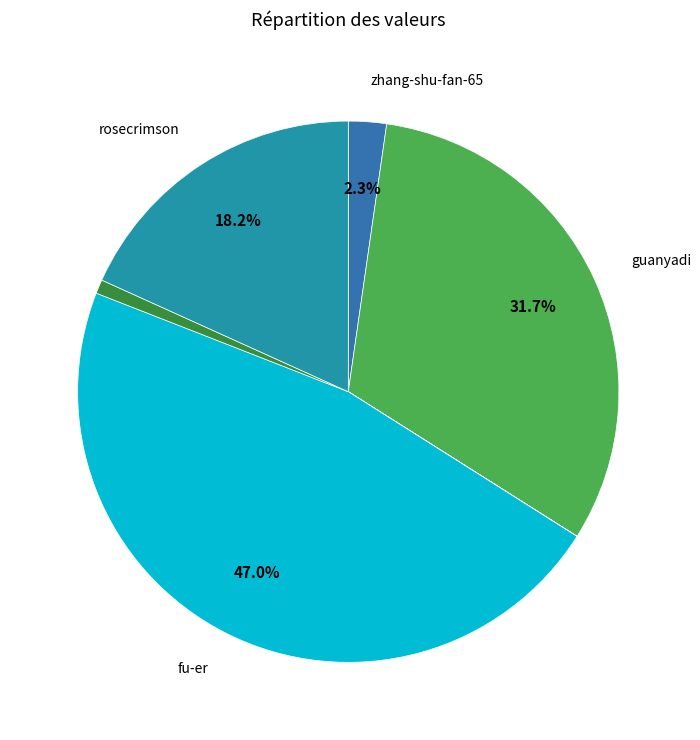

Is there a majority slice in this chart?

No